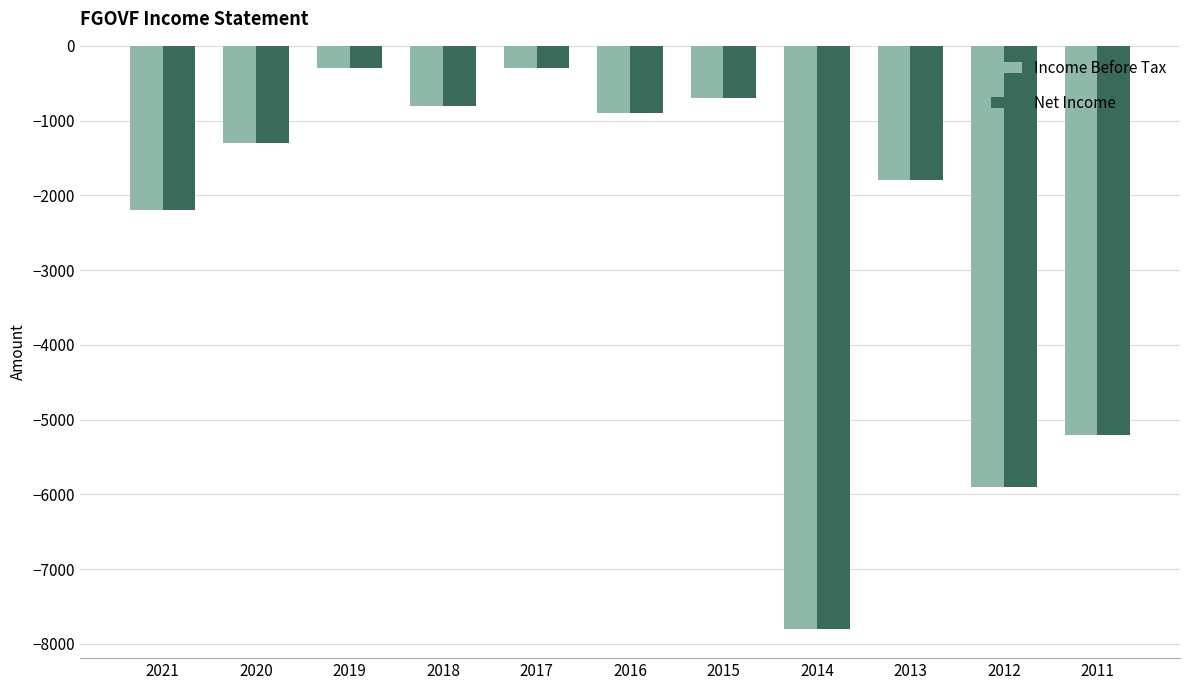

What is the value of the Net Income bar at the 1st from the left?

-2200